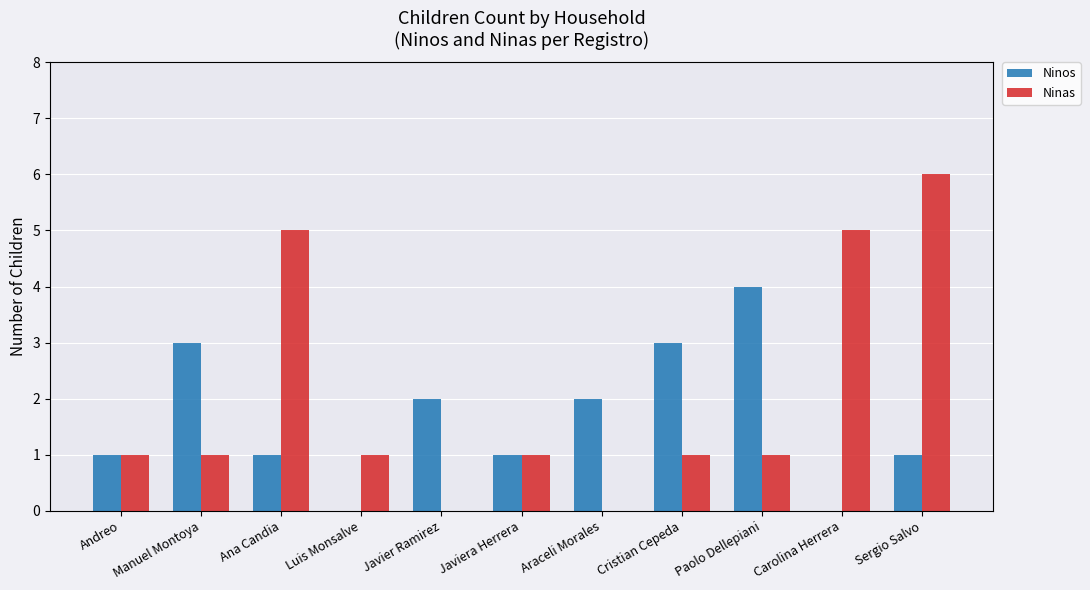

What is the total value across all series at Carolina Herrera?

5